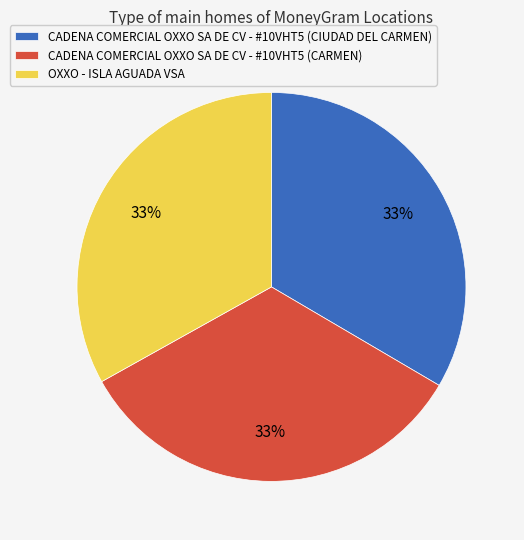

How many slices are in this pie chart?

3